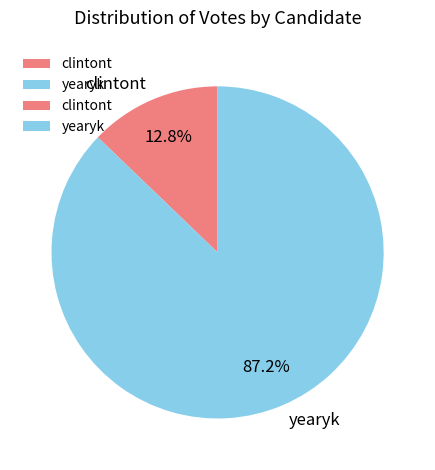

Is it true that clintont is 27% of the pie?

False